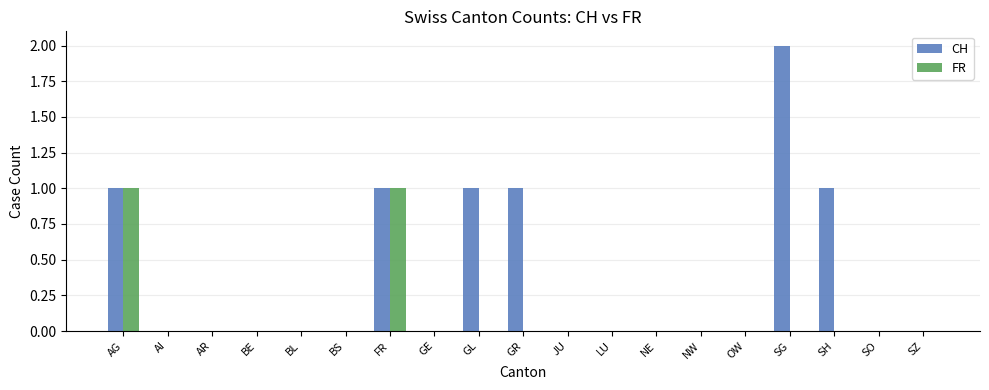

Are the bars horizontal?

No